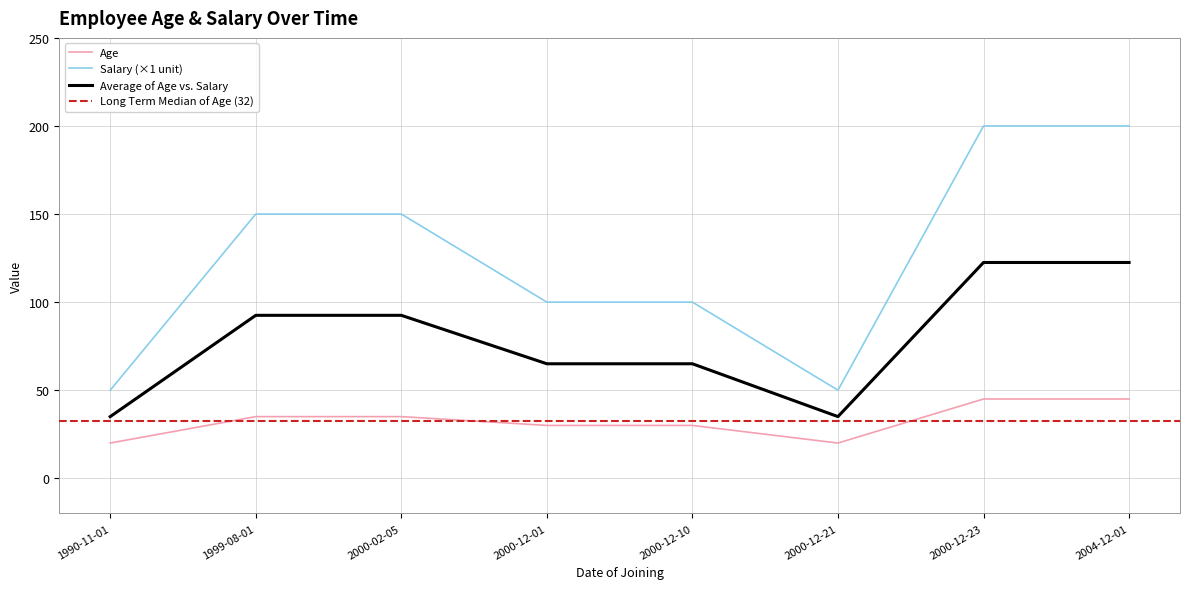

What is the total value across all series at 1990-11-01?

70